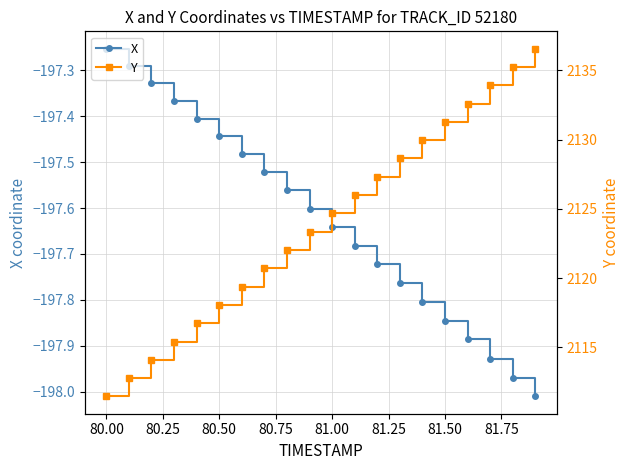

Where is X nearest to the value -197?

80.00